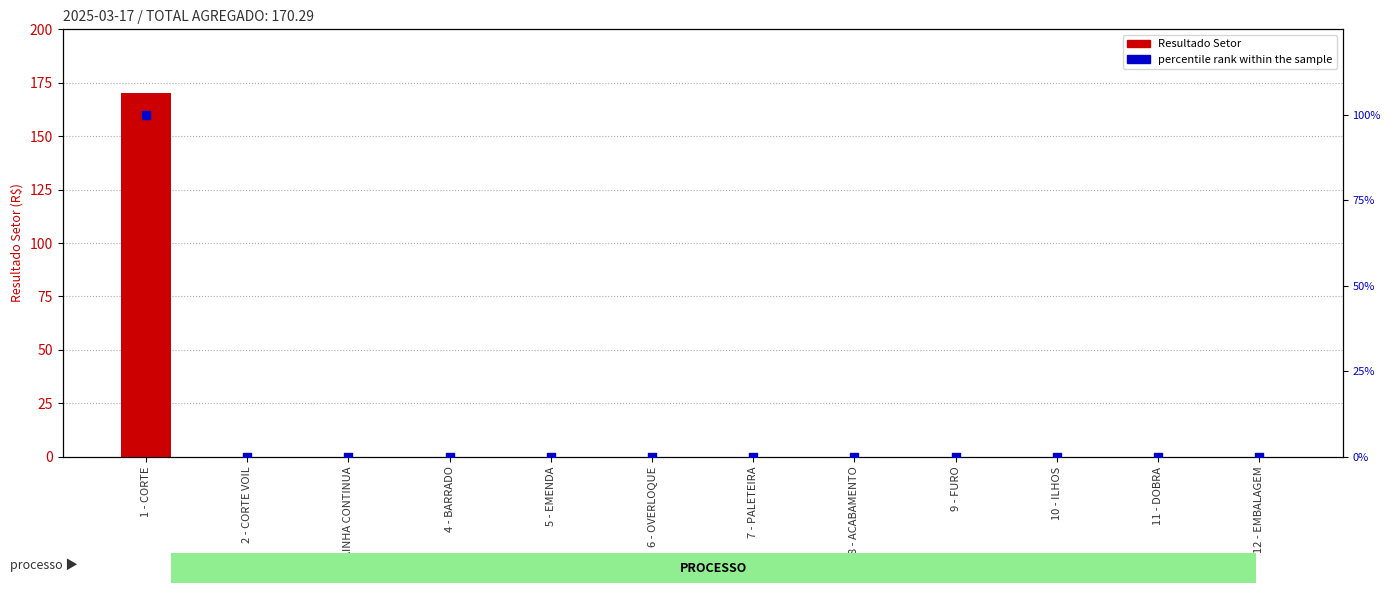

Which series reaches the minimum Y coordinate?

Resultado Setor